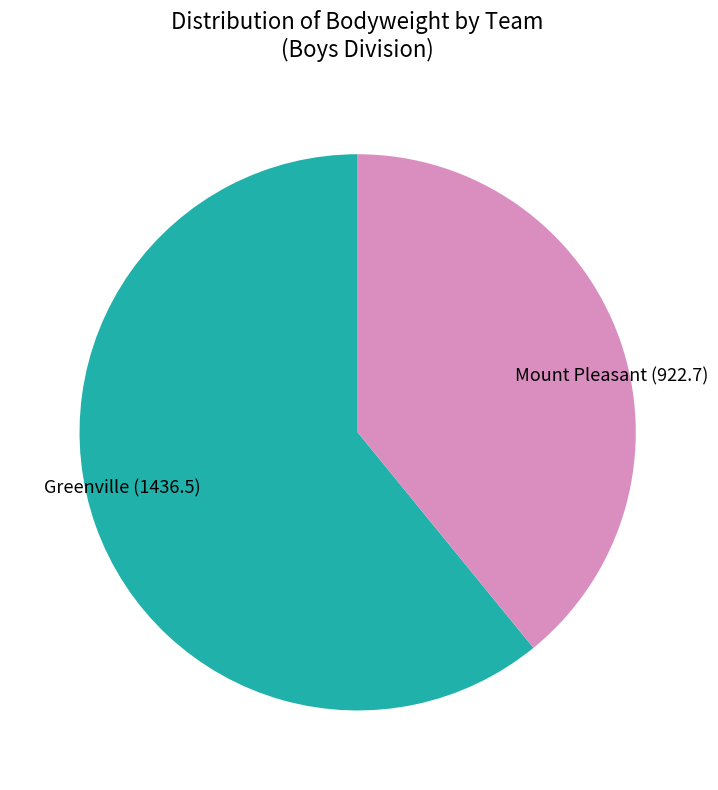

True or false: Mount Pleasant (922.7) accounts for 39% of the total.

True